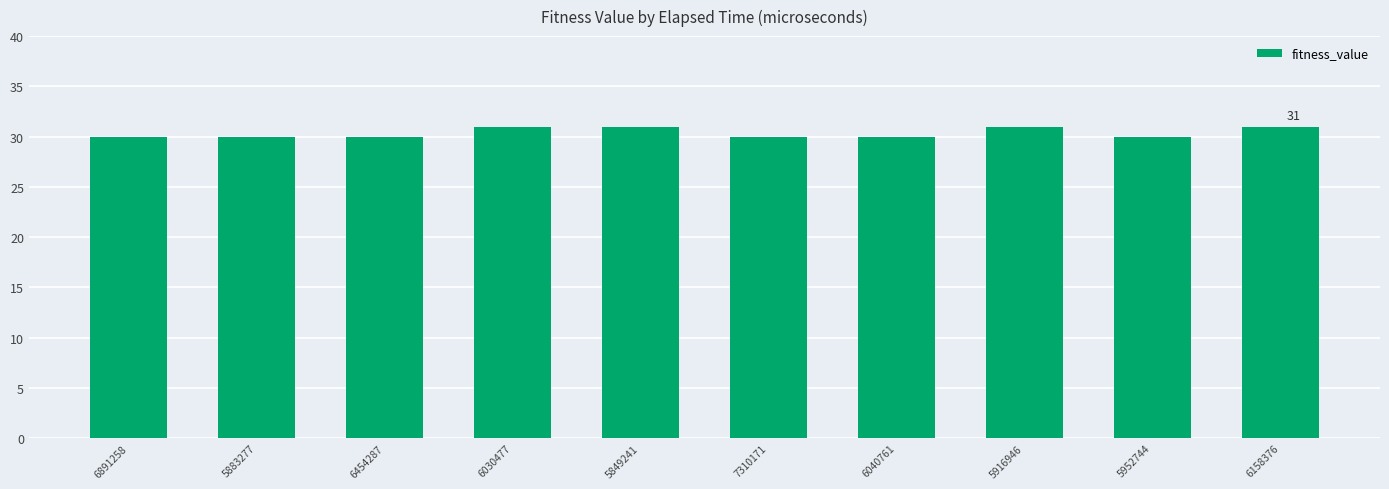

What is the smallest value displayed?

30